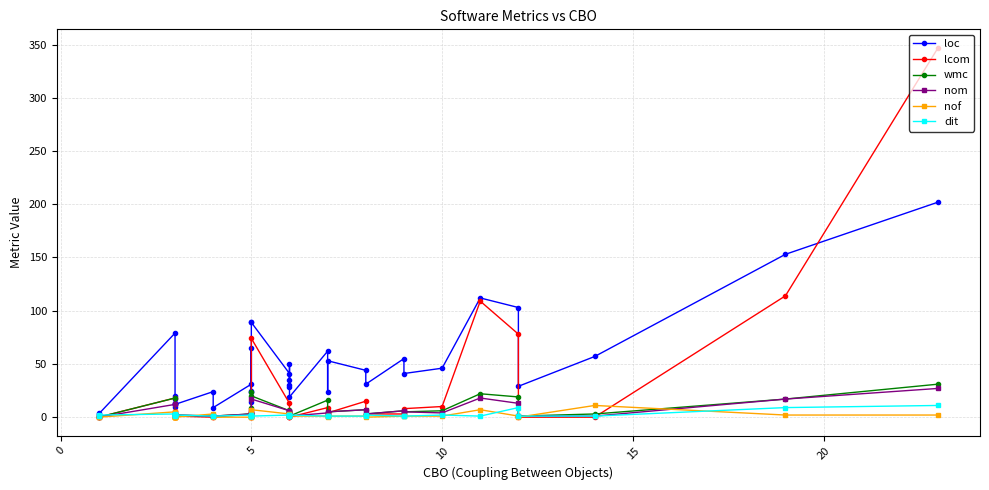

How many lines are shown in the chart?

6